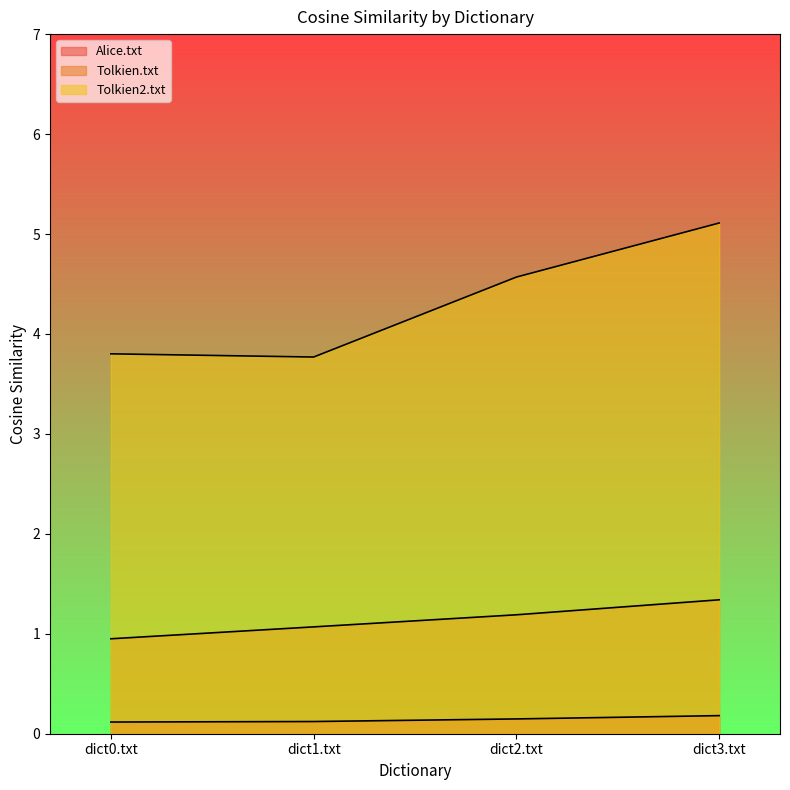

True or false: Tolkien.txt and Tolkien2.txt cross at least once.

False